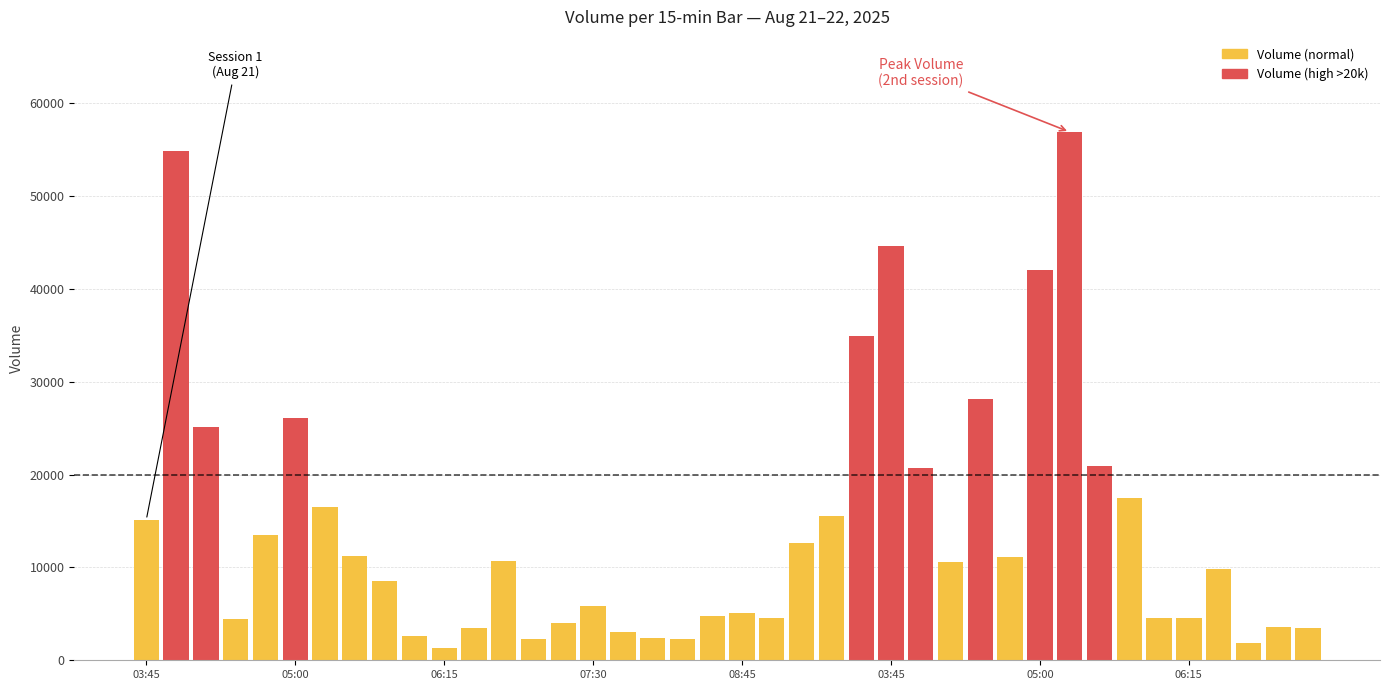

Is it true that the value at 2025-08-21 04:00 is 54862?

True